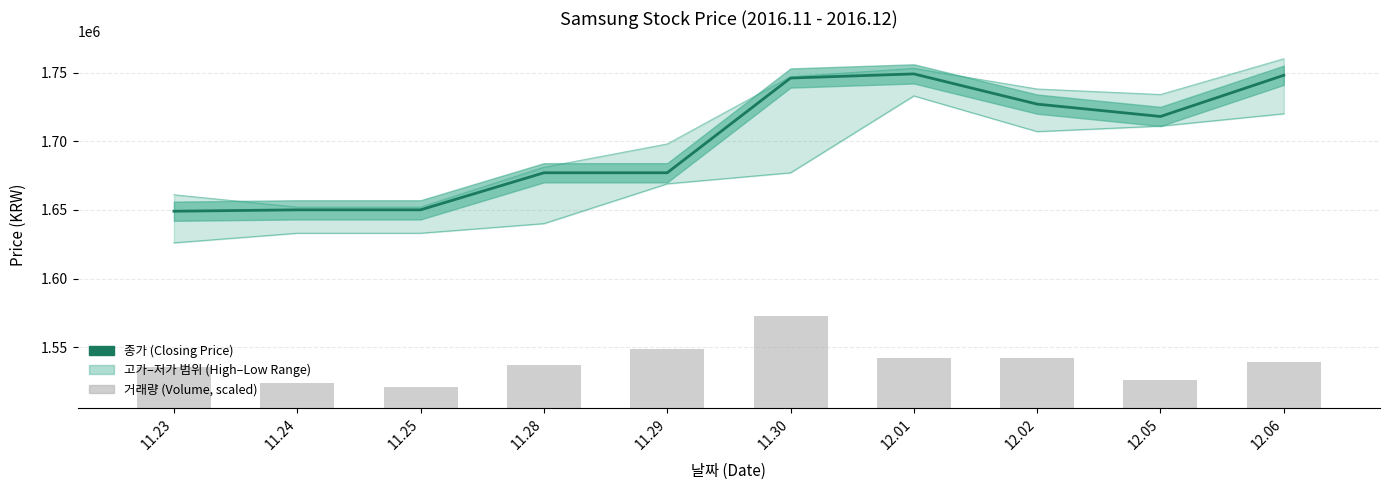

Are the bars grouped side by side (vs. stacked)?

Yes